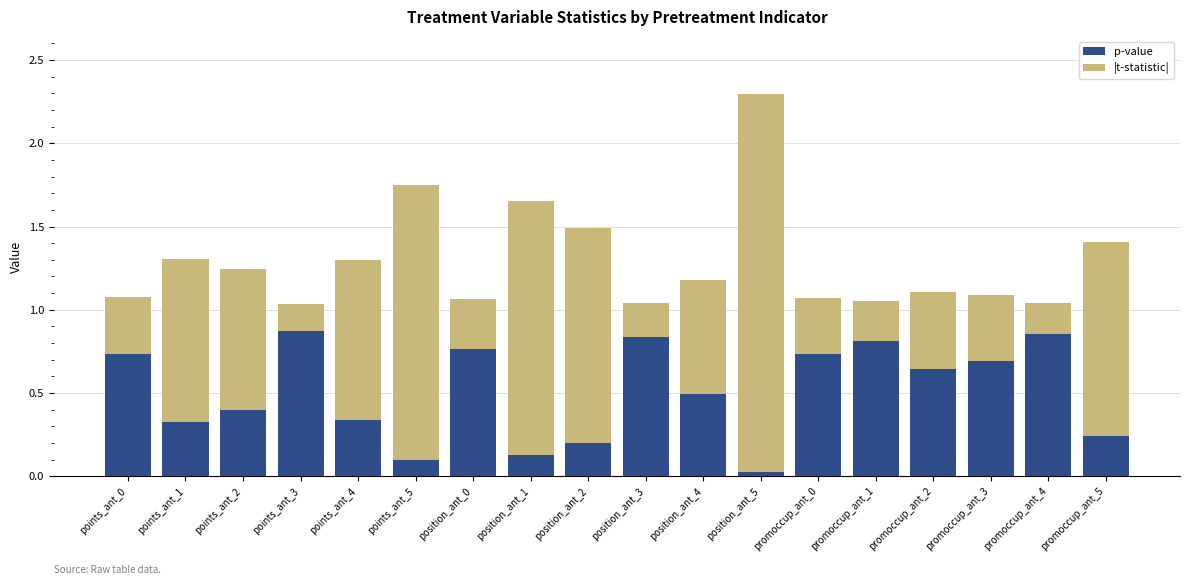

Is it true that p-value equals 0.4 at promoccup_ant_2?

False